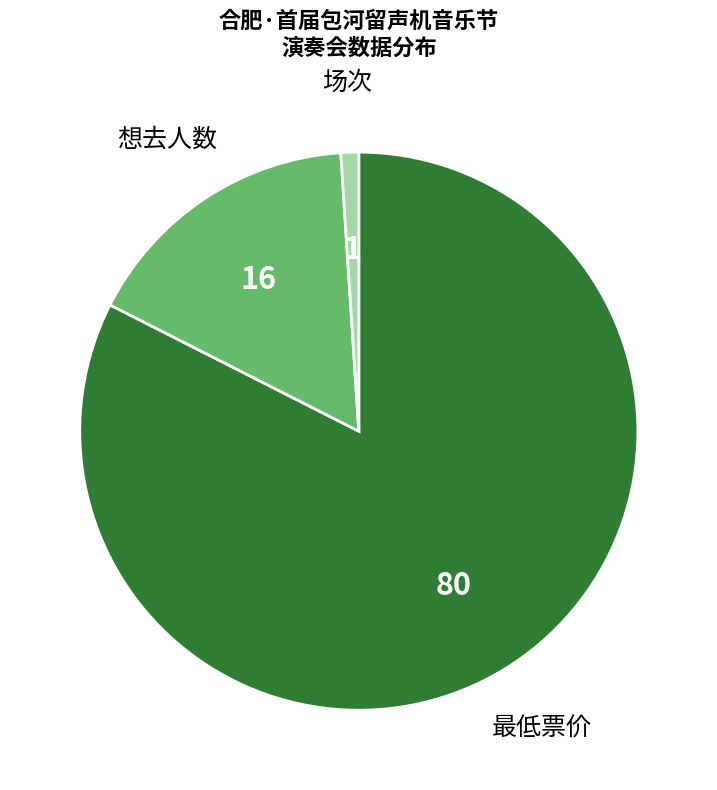

What is the largest slice in the pie chart?

最低票价